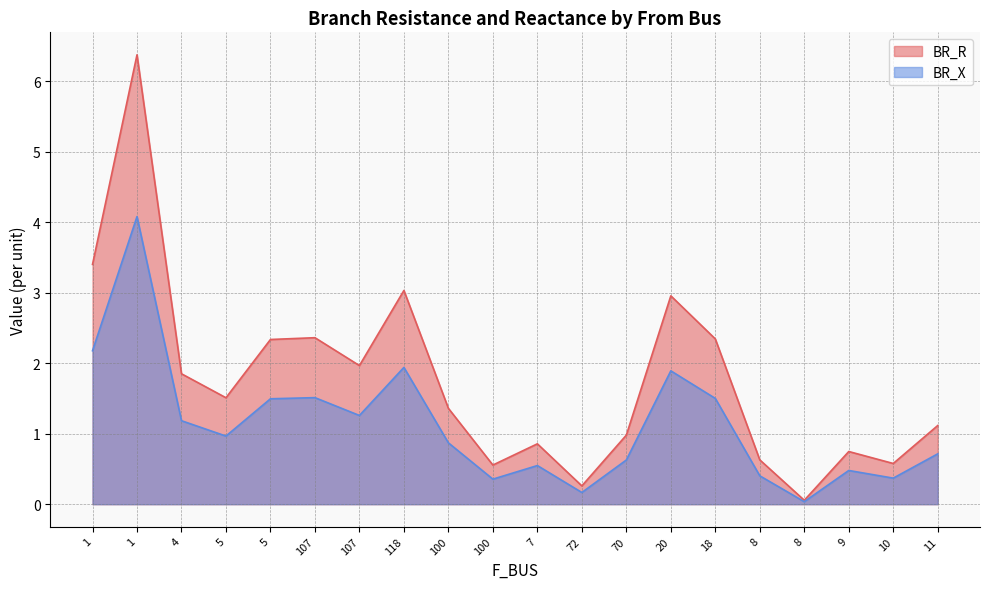

What are all the series names shown in the legend?

BR_R, BR_X